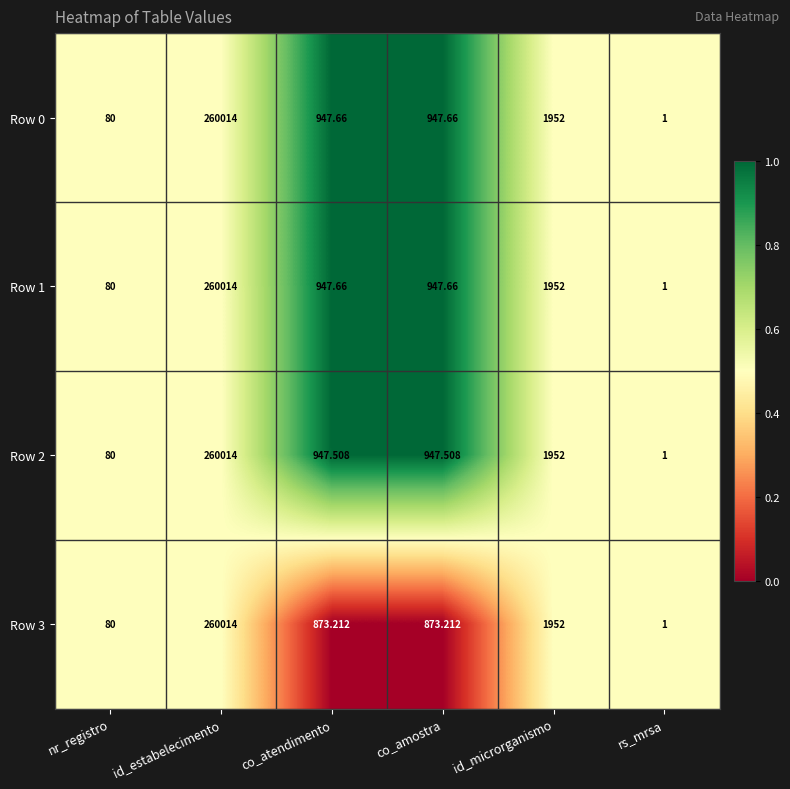

How many data points does each series have?

6